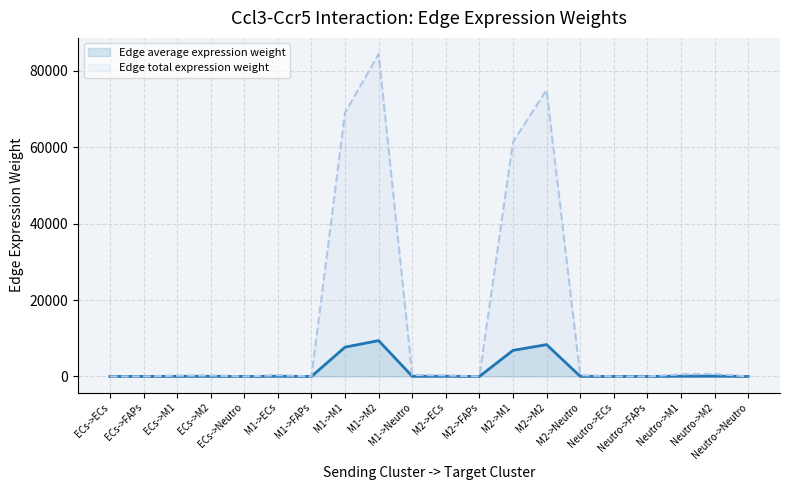

How many distinct data groups are displayed?

2